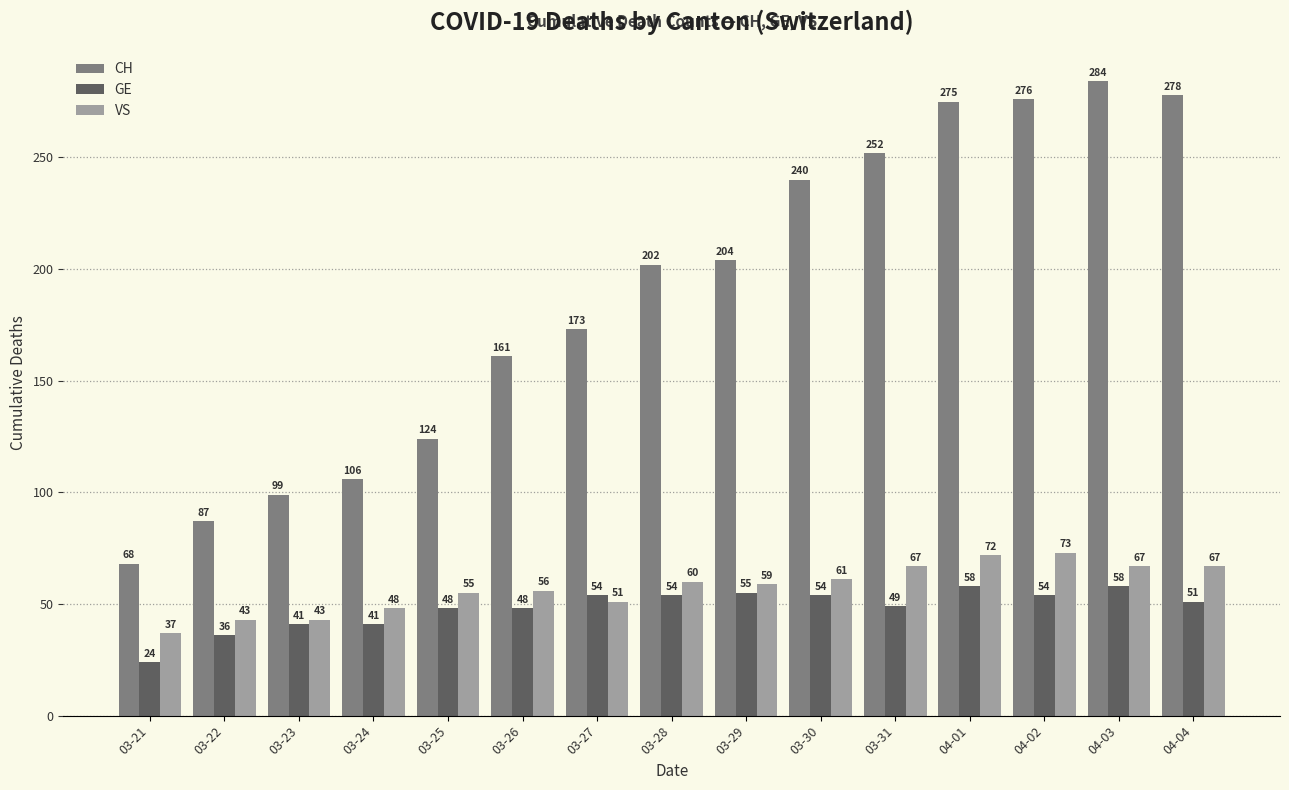

Which series has the largest range (max minus min)?

CH